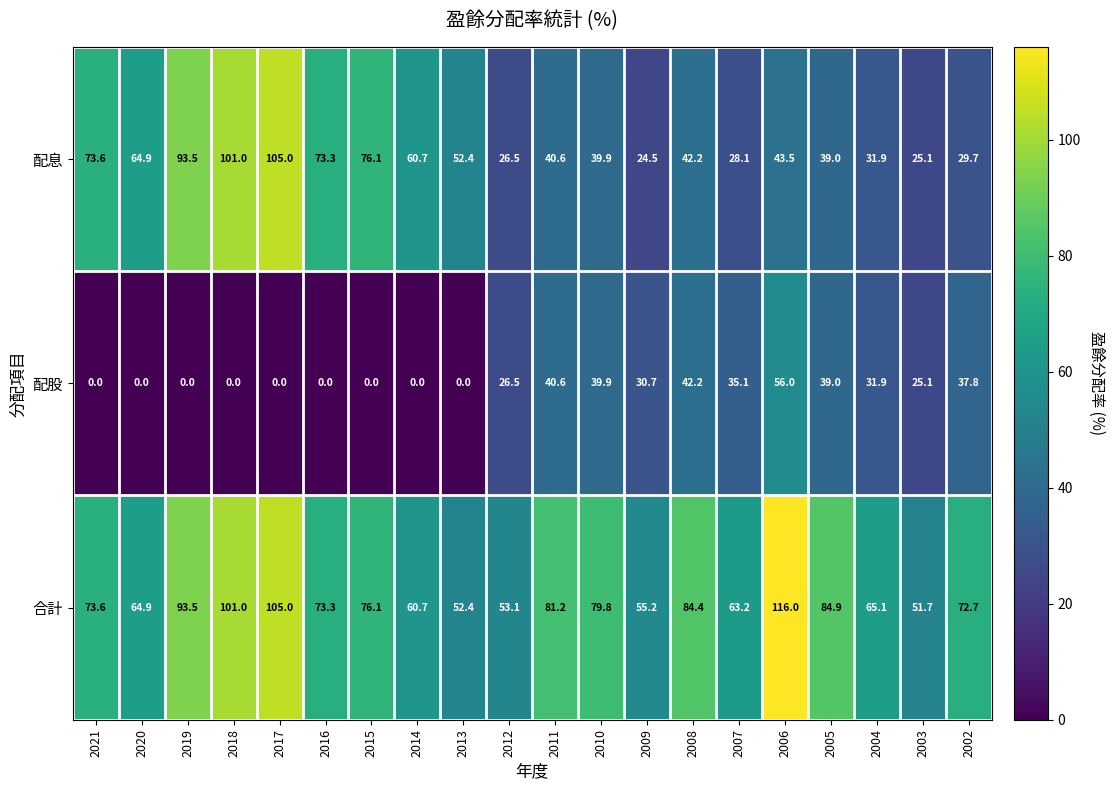

Which series changed the most between 2007 and 2005?

合計